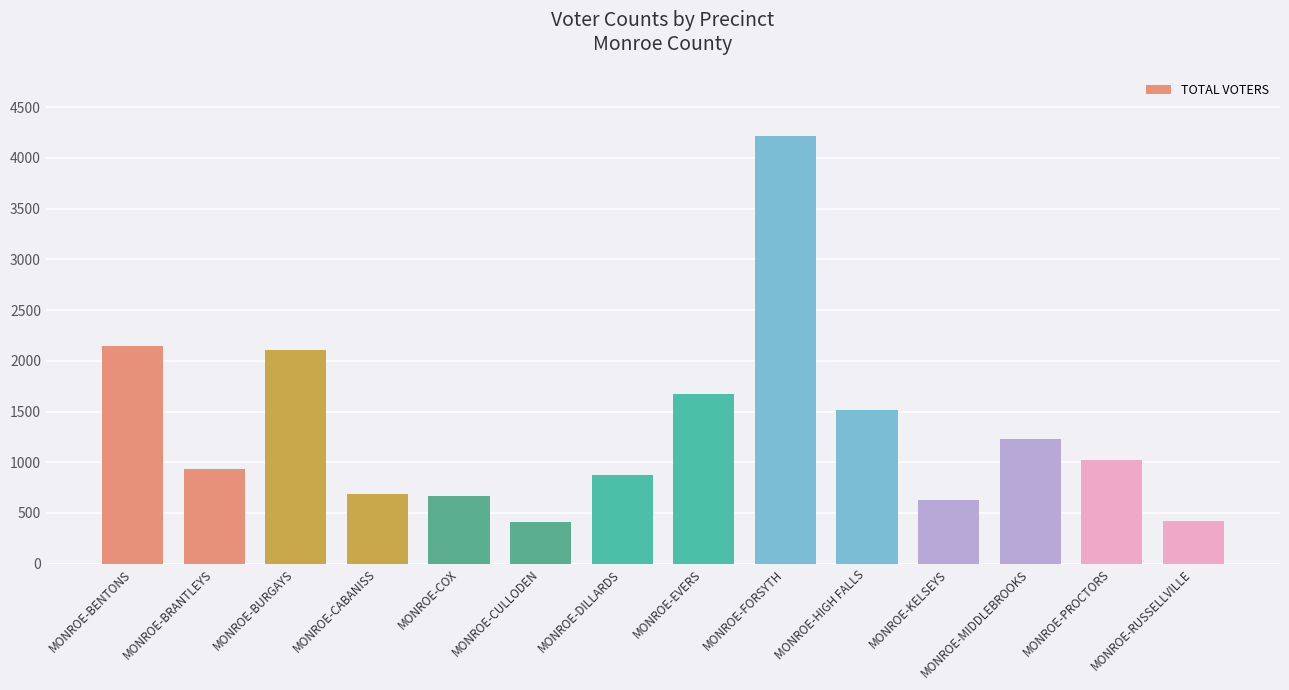

Where is the data nearest to the value 2309?

MONROE-BENTONS